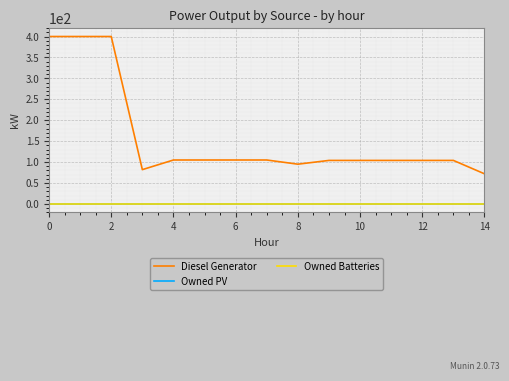

Which series has the widest spread of values?

Diesel Generator